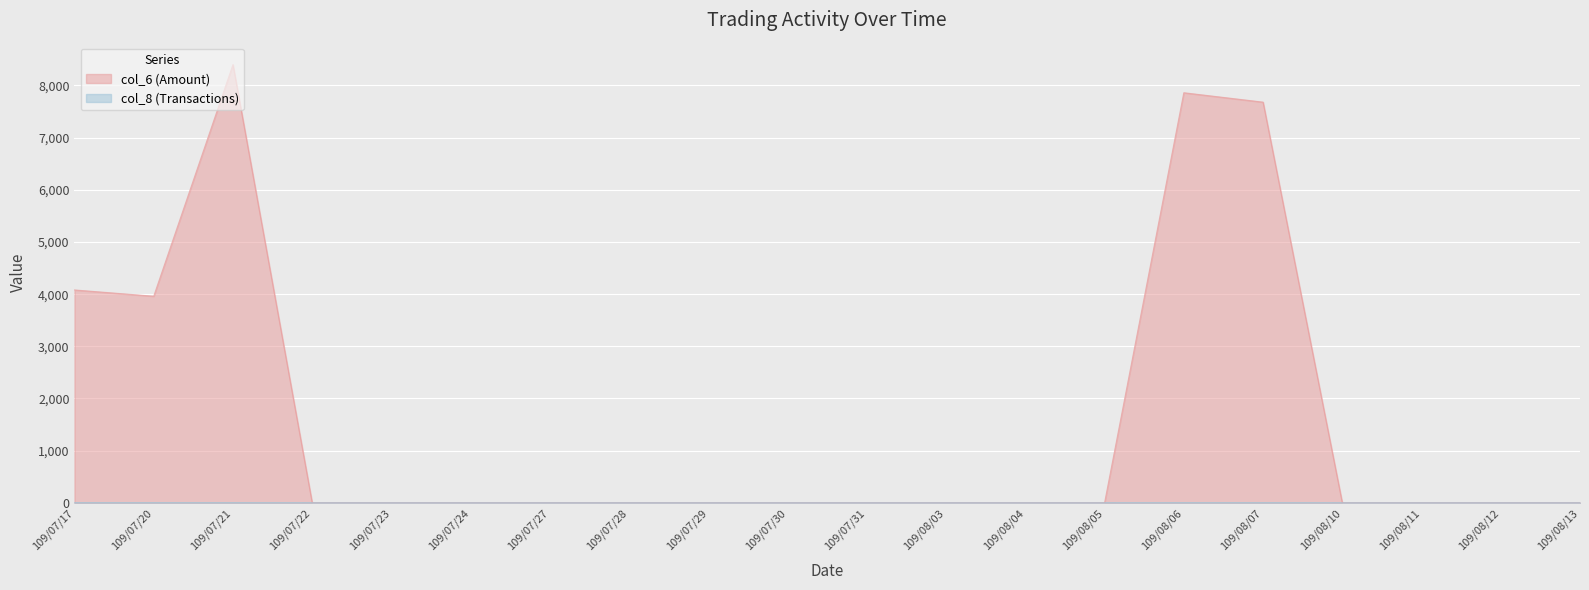

Between 109/07/17 and 109/08/10, which series saw the biggest shift?

col_6 (Amount)